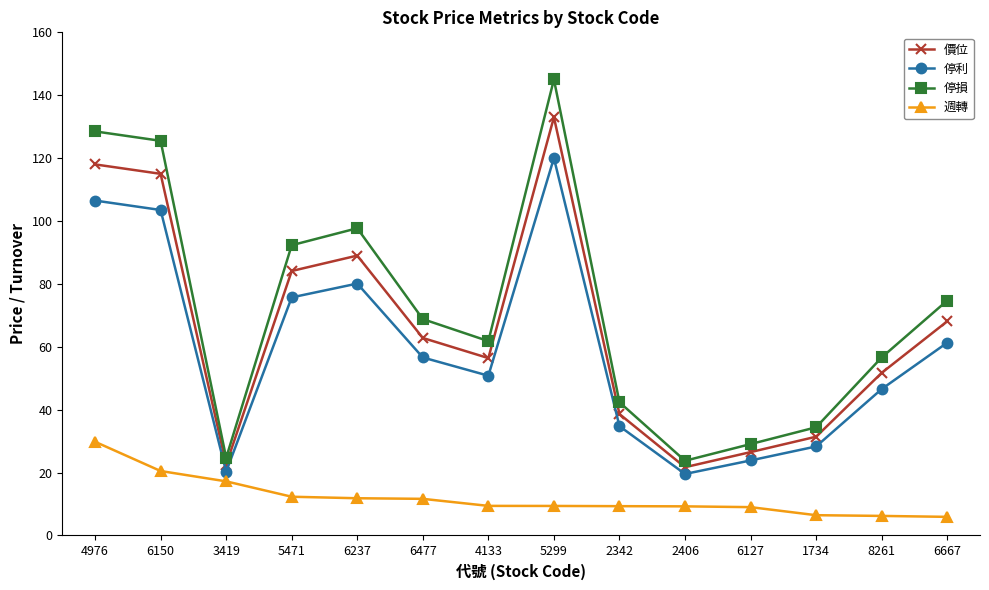

In 停利, how many points are higher than both neighbors (excluding endpoints)?

2